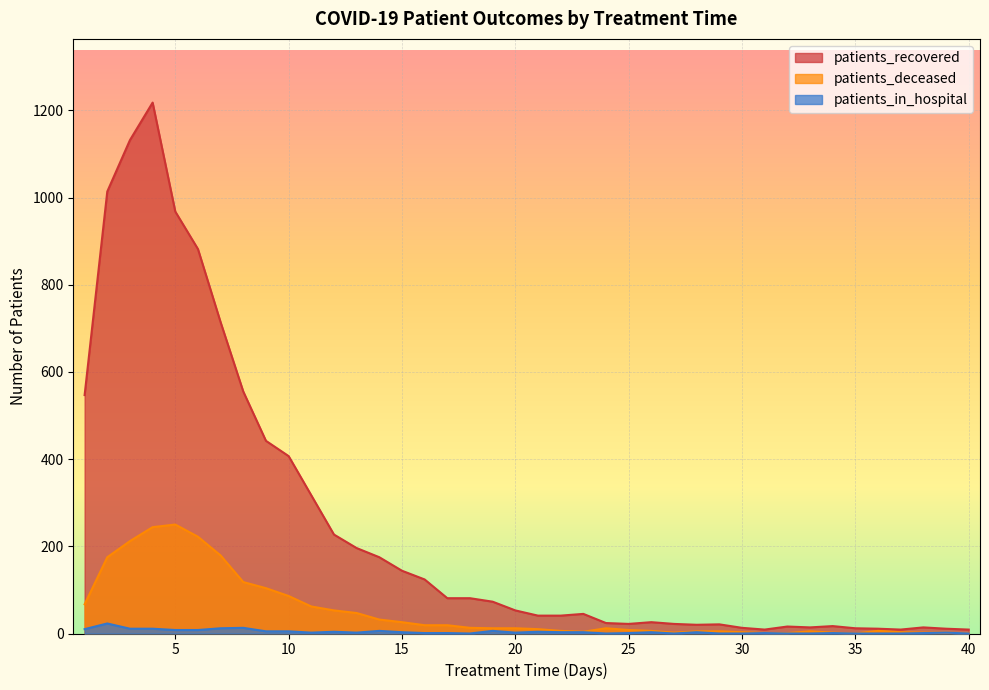

At which category does patients_recovered reach its first local peak?

4